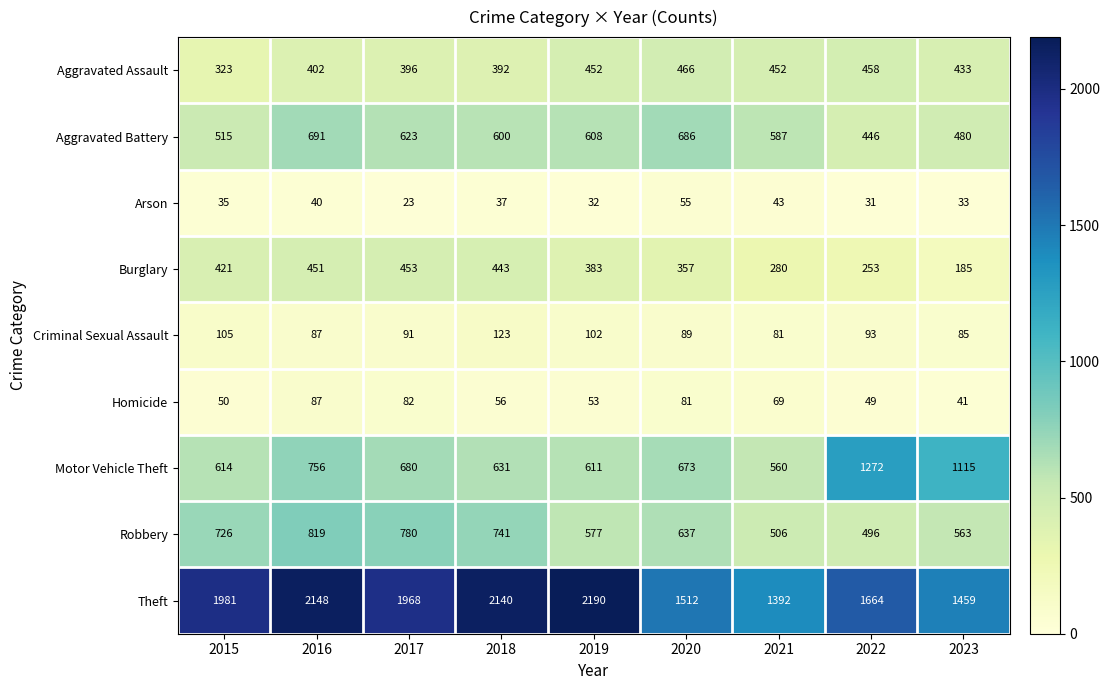

What is the sum of all Burglary values?

3226